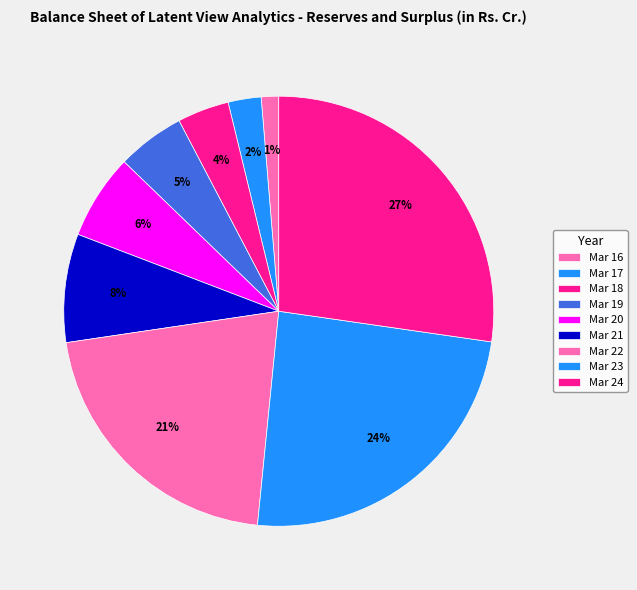

Which slice is the smallest?

Mar 16